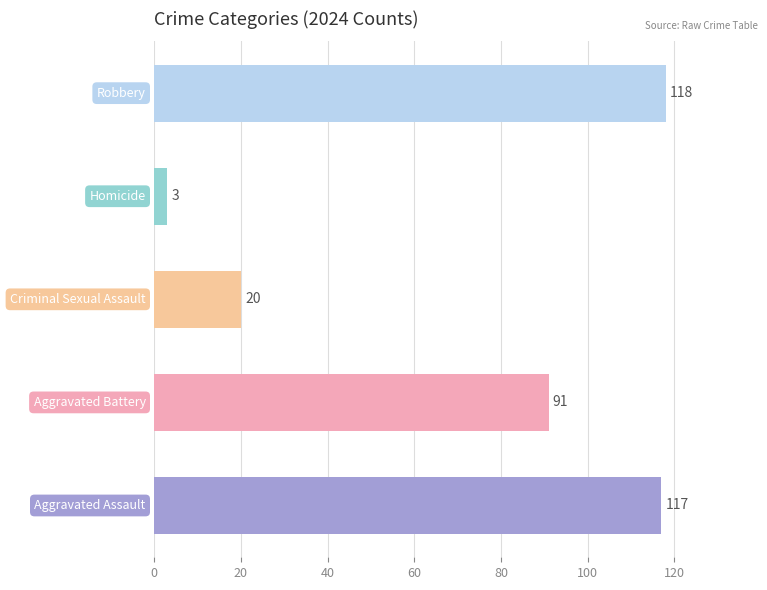

Reading top to bottom, what are all the values shown in this chart?

118	3	20	91	117